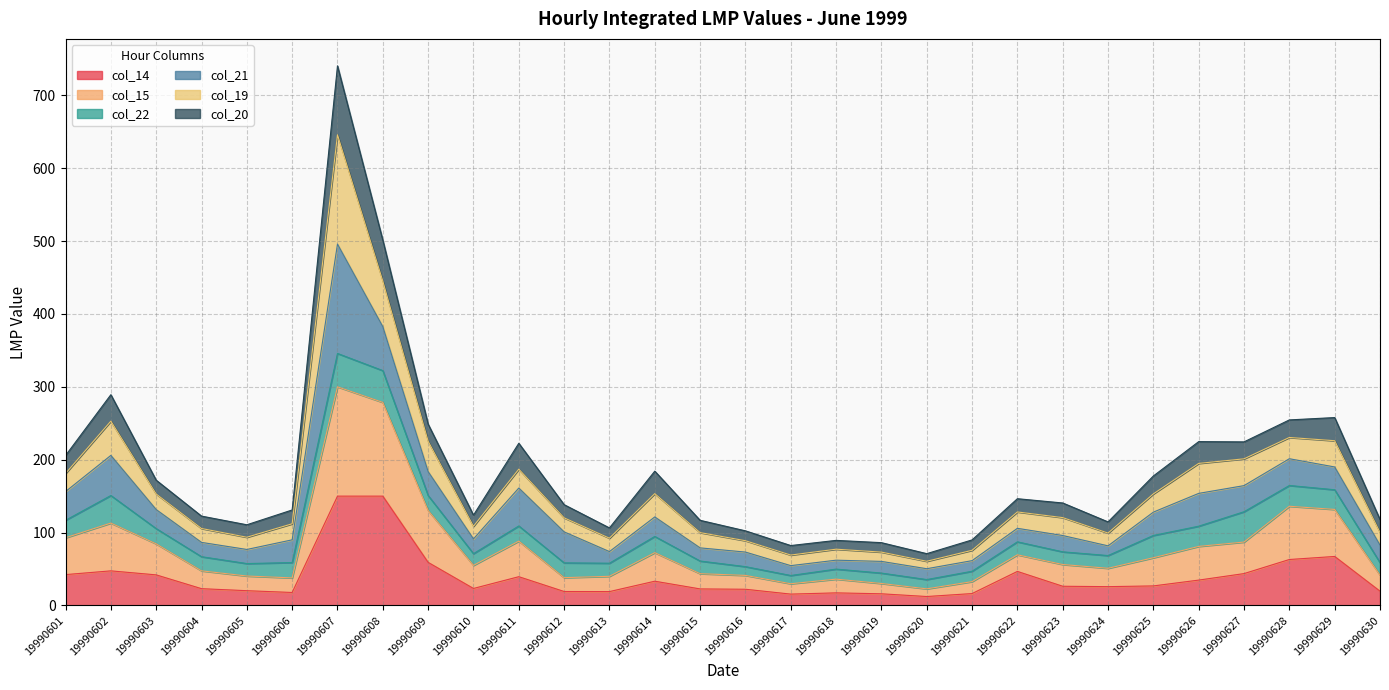

What is the spread (max minus min) of values at 19990606?

13.4